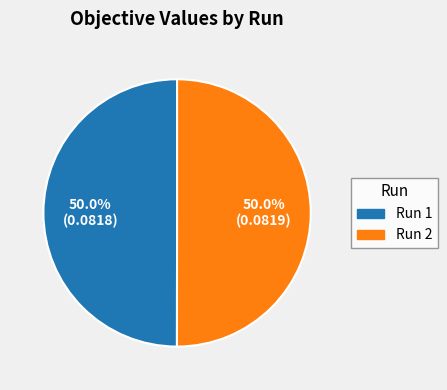

What percentage is NOT represented by Run 1?

50.0%